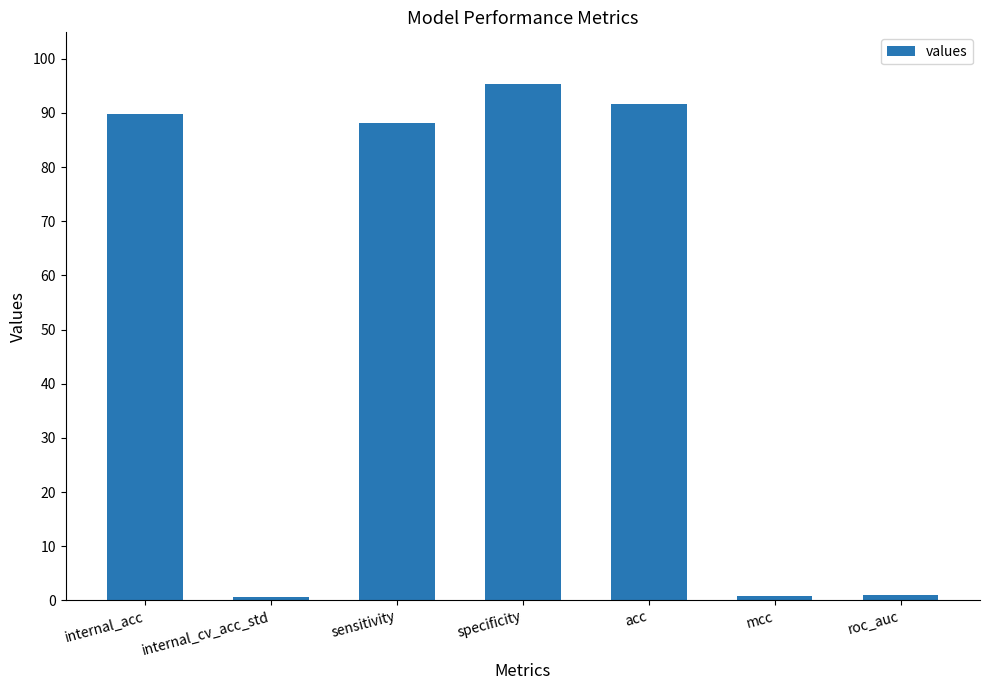

What is the difference between the second highest and second lowest values?

90.9